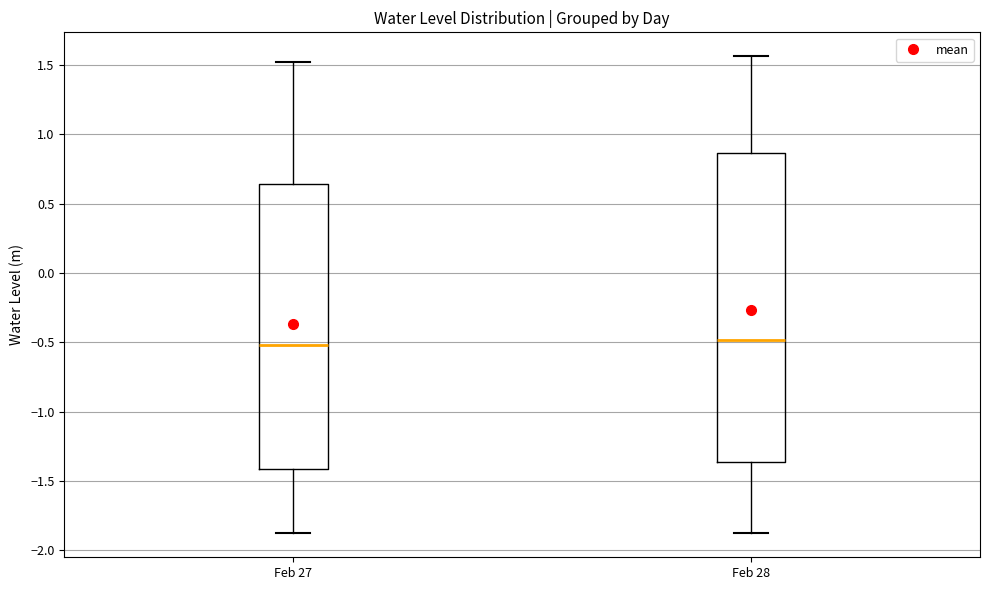

Reading left to right, transcribe this box plot: for each box, give where its median line is, the range the box spans, and where its two whiskers end, as read against the y-axis. The values are not printed on the chart, so give them approximately, as read against the axis.

Feb 27: median -0.50, box -1.40 to 0.65, whiskers -1.90 to 1.50
Feb 28: median -0.50, box -1.35 to 0.85, whiskers -1.90 to 1.55